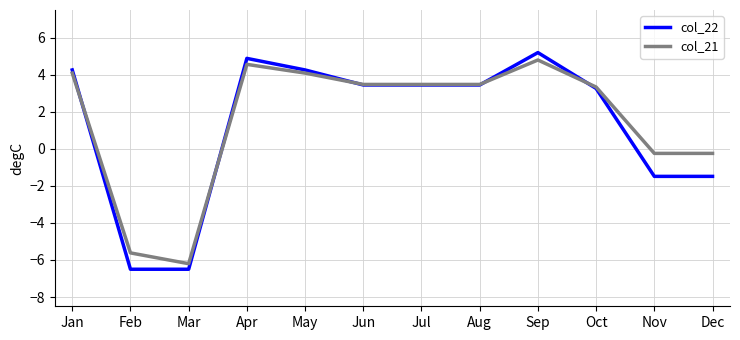

What is the lowest value of the col_22 series?

-6.5